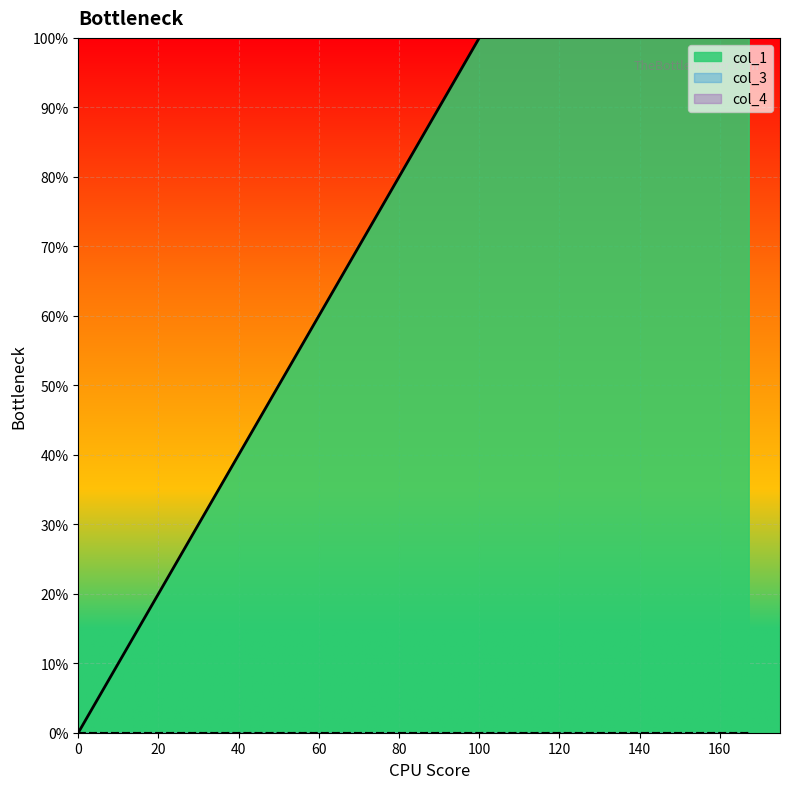

How many distinct data groups are displayed?

3